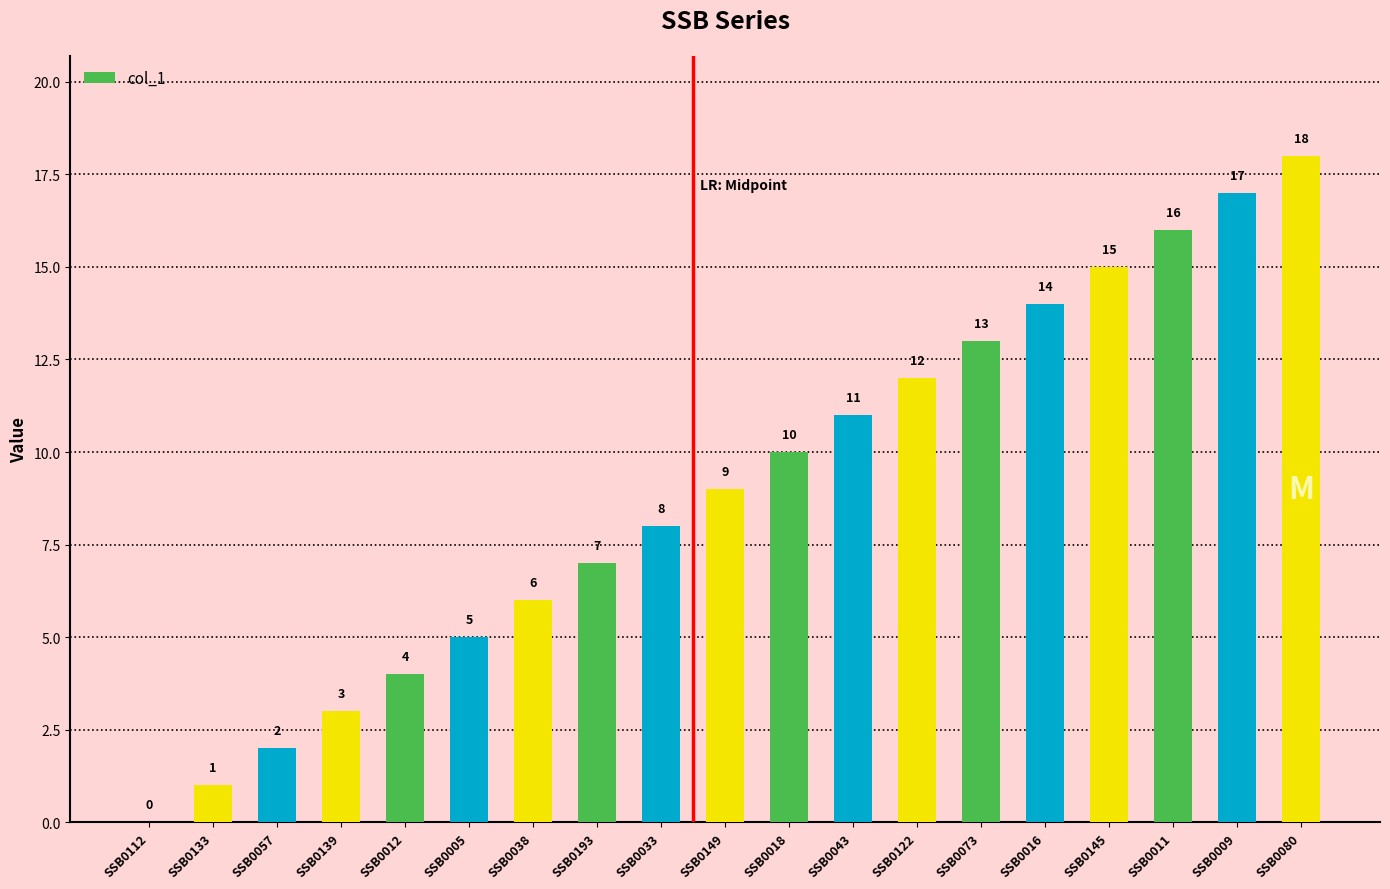

What is the change in value from SSB0033 to SSB0080?

+10